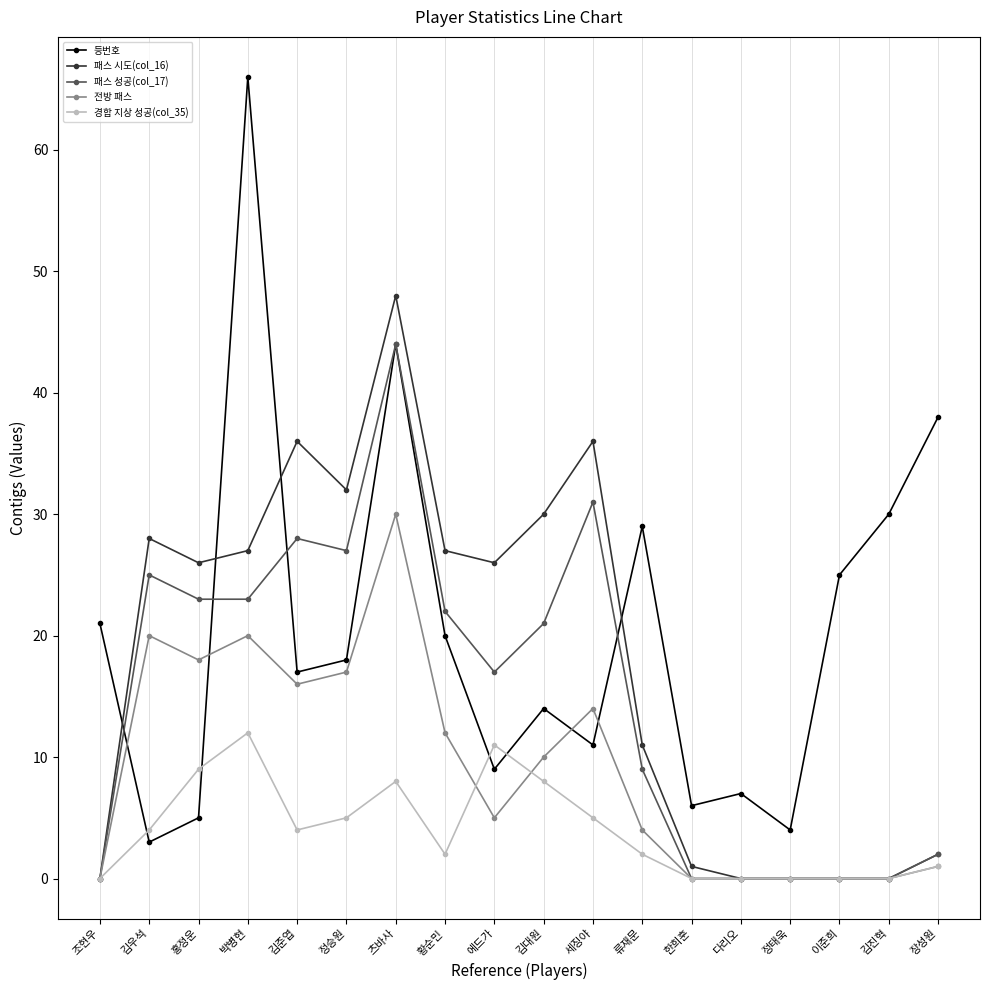

Is it true that 패스 성공(col_17) equals 7 at 김준엽?

False